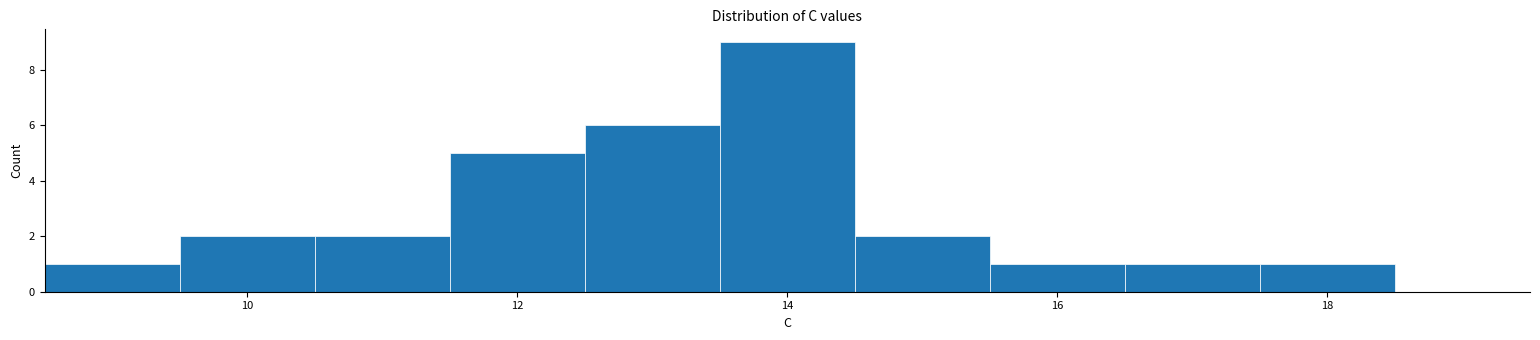

Over which range of the x-axis is the bar tallest?

13.5 to 14.5